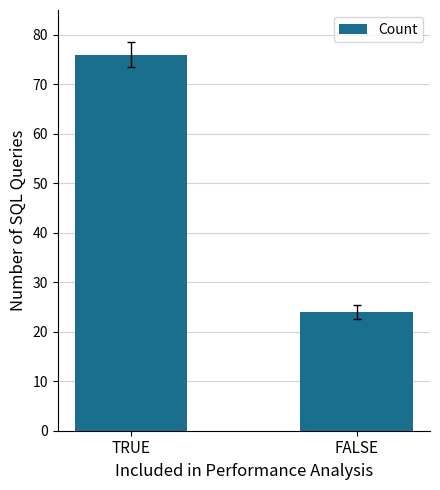

How many distinct data groups are displayed?

1